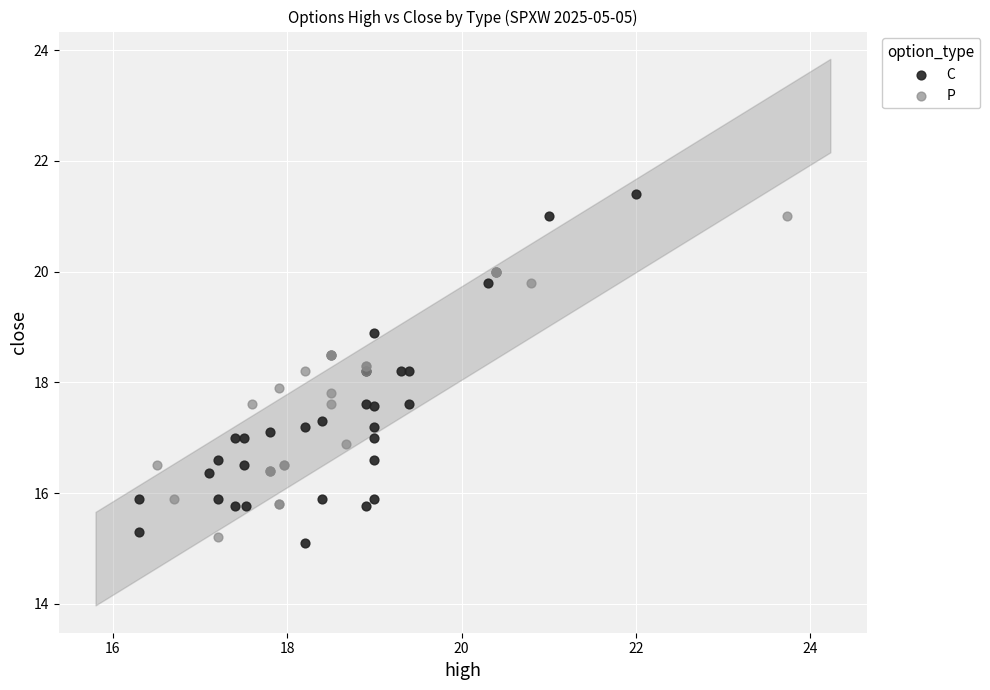

Which series has the widest spread of Y values?

C